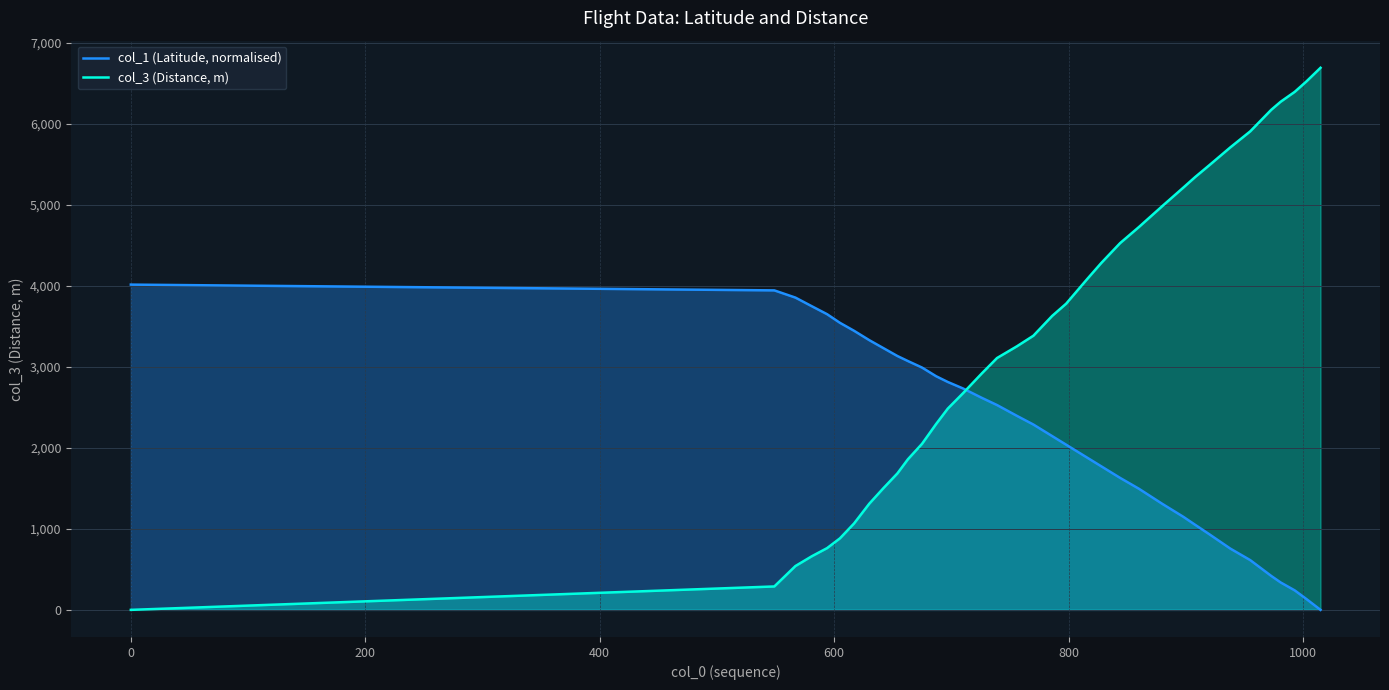

What is the maximum value shown in the chart?

6690.0